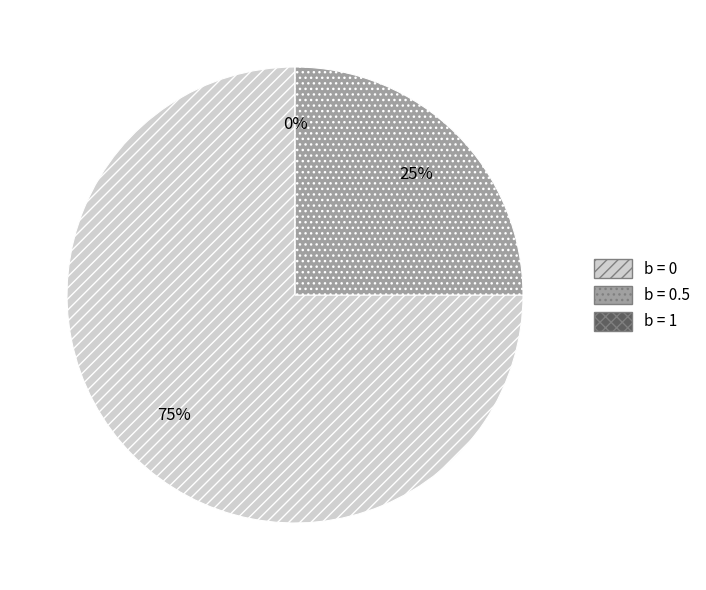

True or false: a=0 accounts for 1% of the total.

False